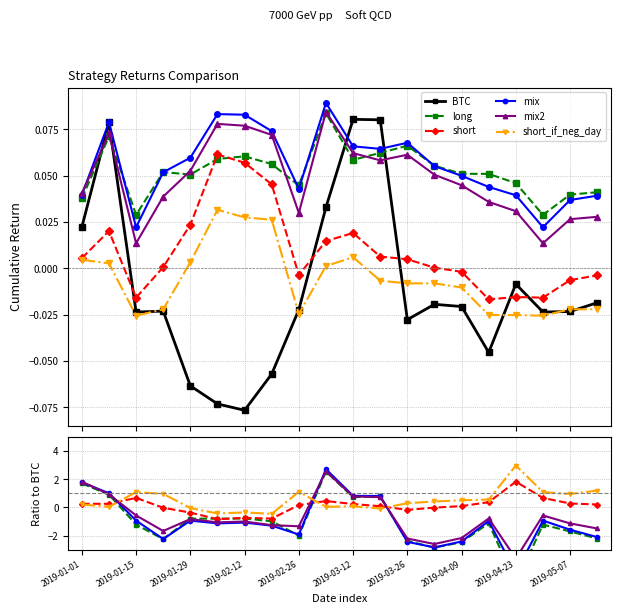

Reading left to right, transcribe all the data shown in this chart.

BTC: 0.0	0.1	-0.0	-0.0	-0.1	-0.1	-0.1	-0.1	-0.0	0.0	0.1	0.1	-0.0	-0.0	-0.0	-0.0	-0.0	-0.0	-0.0	-0.0
long: 1.7	0.9	-1.2	-2.3	-0.8	-0.8	-0.8	-1.0	-2.0	2.5	0.7	0.8	-2.4	-2.9	-2.5	-1.1	-5.4	-1.2	-1.7	-2.2
short: 0.2	0.3	0.7	-0.0	-0.4	-0.8	-0.7	-0.8	0.2	0.4	0.2	0.1	-0.2	-0.0	0.1	0.4	1.8	0.7	0.3	0.2
mix: 1.8	1.0	-0.9	-2.2	-0.9	-1.1	-1.1	-1.3	-1.9	2.7	0.8	0.8	-2.4	-2.8	-2.4	-1.0	-4.6	-0.9	-1.6	-2.1
mix2: 1.8	0.9	-0.6	-1.7	-0.8	-1.1	-1.0	-1.3	-1.3	2.6	0.8	0.7	-2.2	-2.6	-2.2	-0.8	-3.6	-0.6	-1.1	-1.5
short_if_neg_day: 0.2	0.0	1.1	1.0	-0.1	-0.4	-0.4	-0.5	1.1	0.0	0.1	-0.1	0.3	0.4	0.5	0.6	3.0	1.1	0.9	1.2